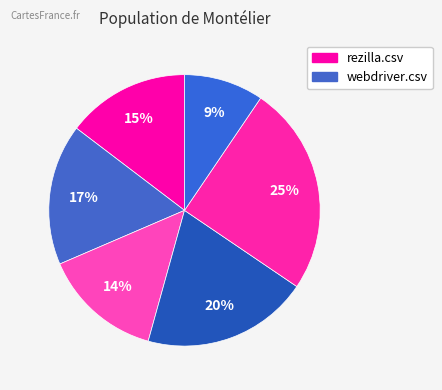

How many slices are in this pie chart?

6